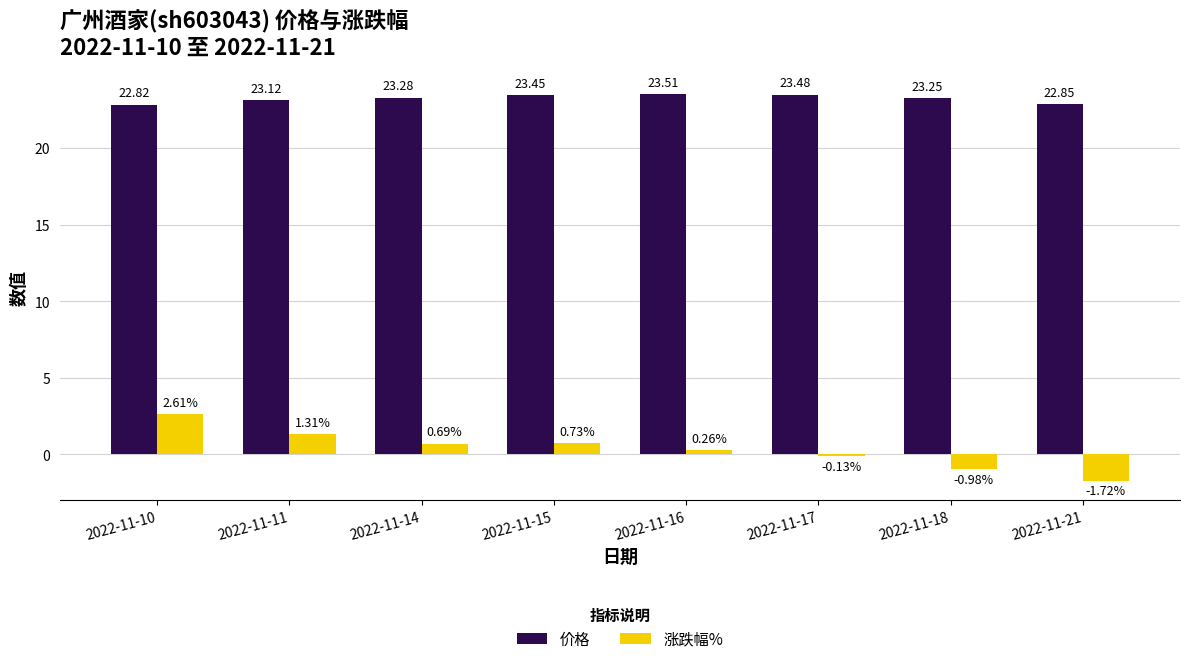

How many bars are there in total?

16